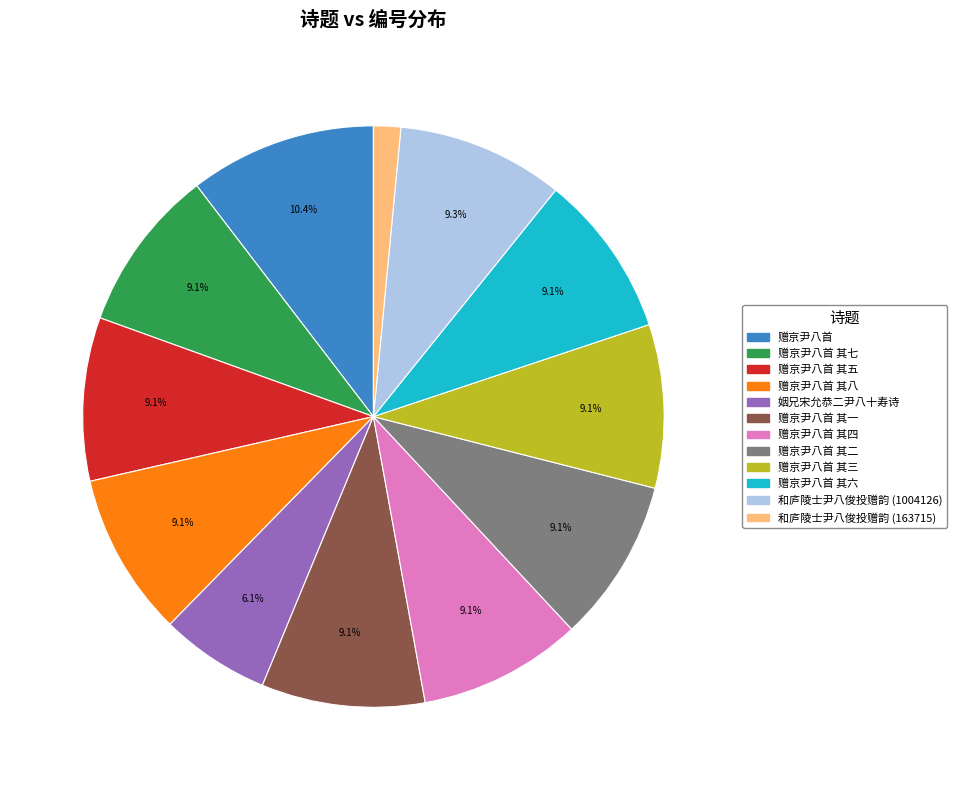

Does any single category account for the majority?

No